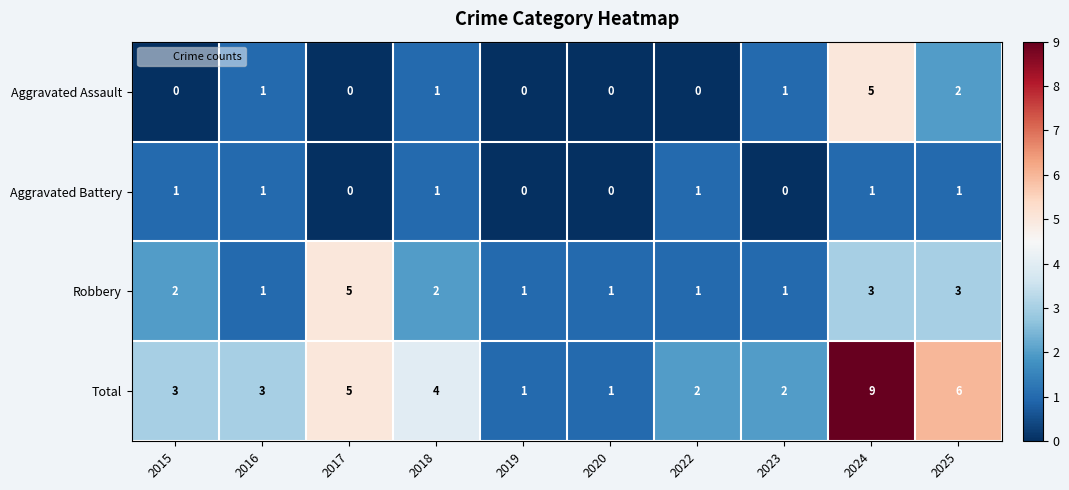

What is the spread (max minus min) of values at 2025?

5